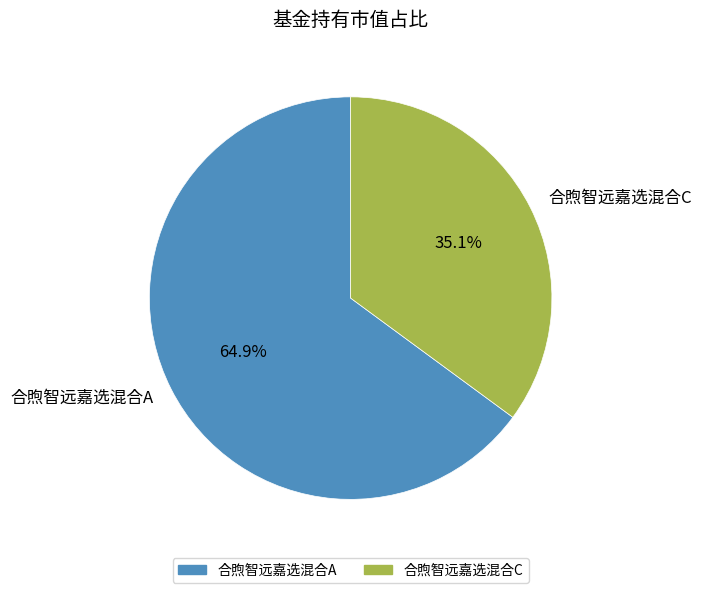

Do 合煦智远嘉选混合C and 合煦智远嘉选混合A together represent more than half of the pie?

Yes